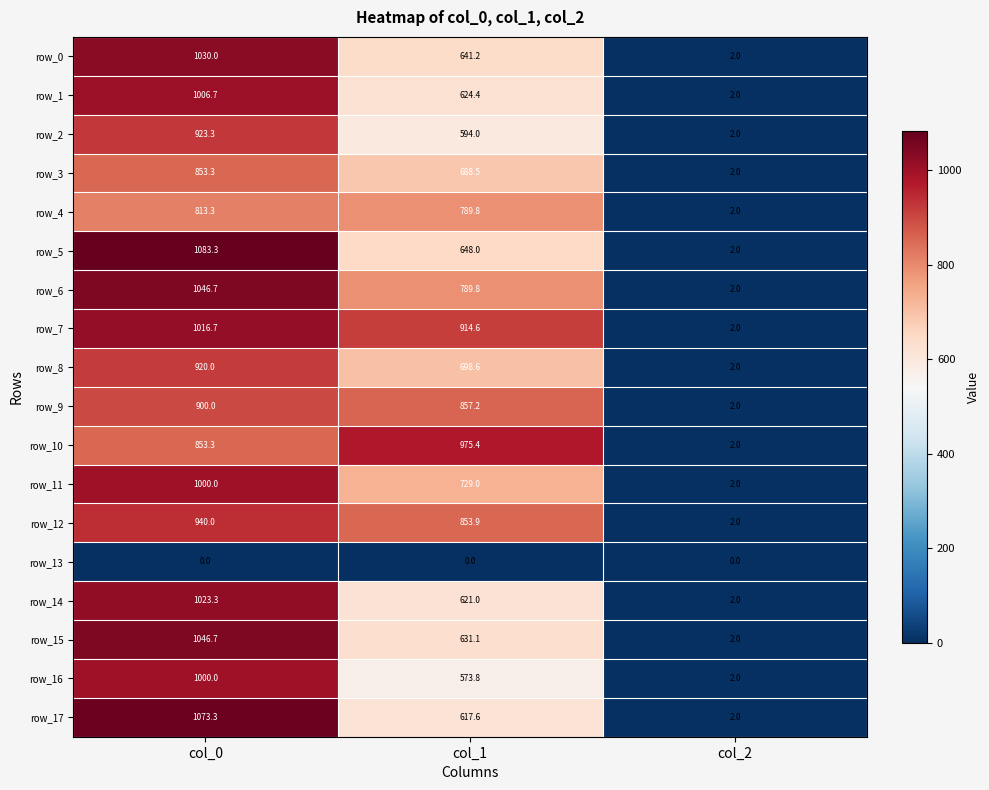

What is the total value across all series at col_0?

16529.9